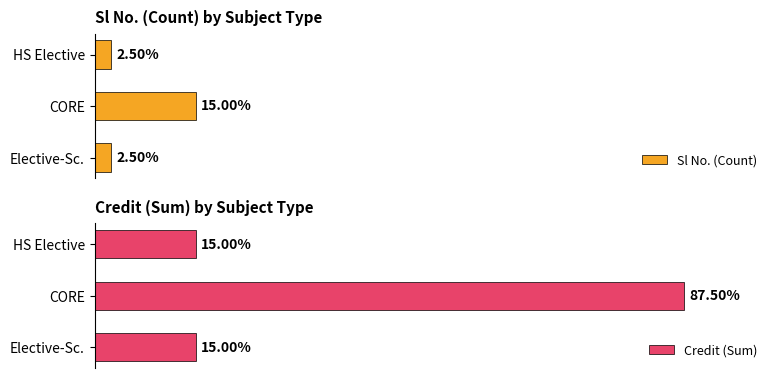

Rank the series by their average value, from highest to lowest.

Credit (Sum), Sl No. (Count)